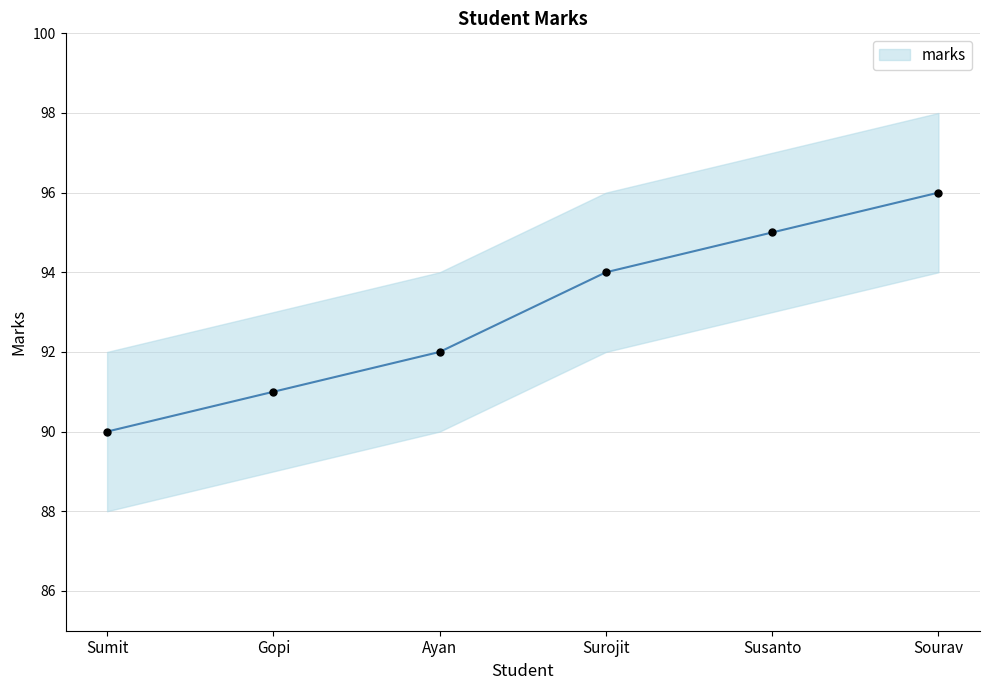

Between Ayan and Gopi, which is larger?

Ayan